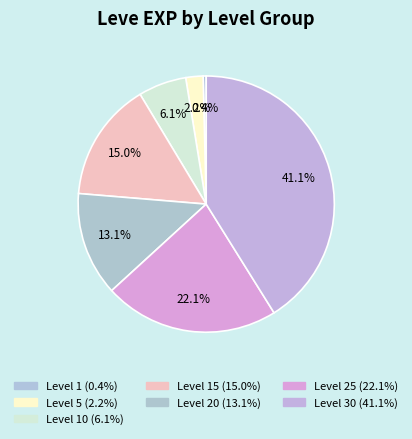

How many slices are in this pie chart?

7